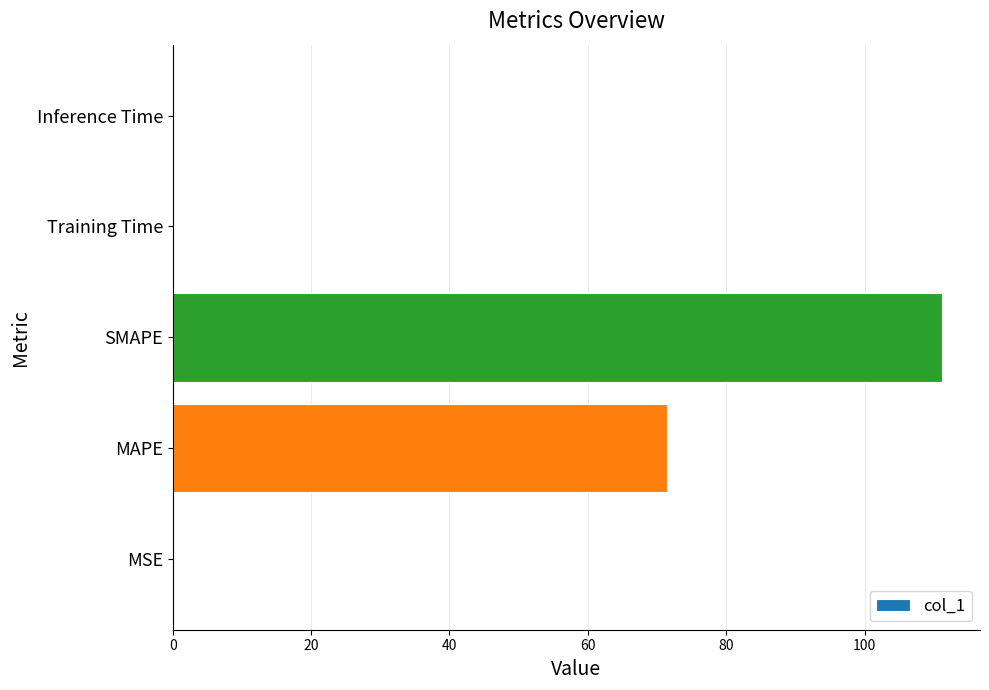

How many series are shown in this chart?

1